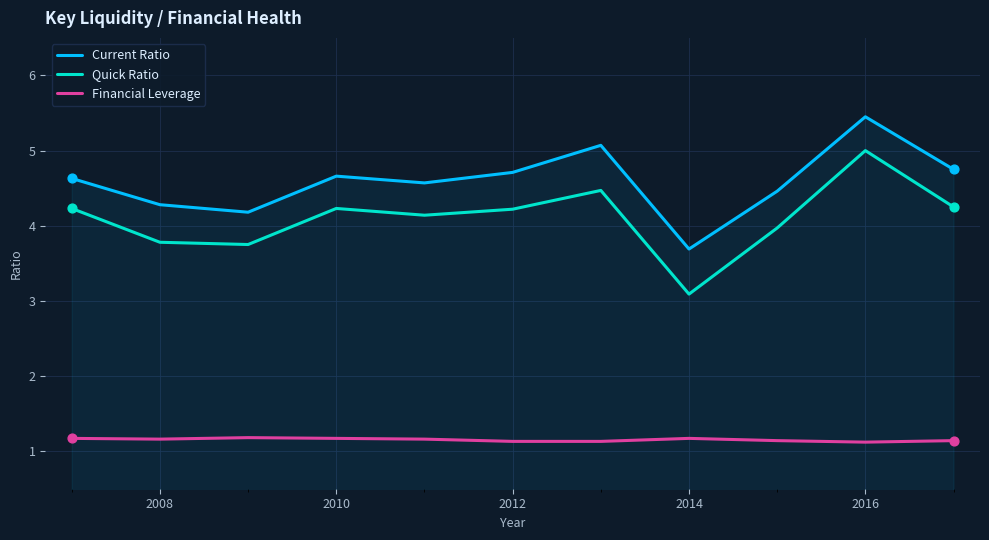

What is the difference between the maximum and minimum values in the Quick Ratio series?

1.9